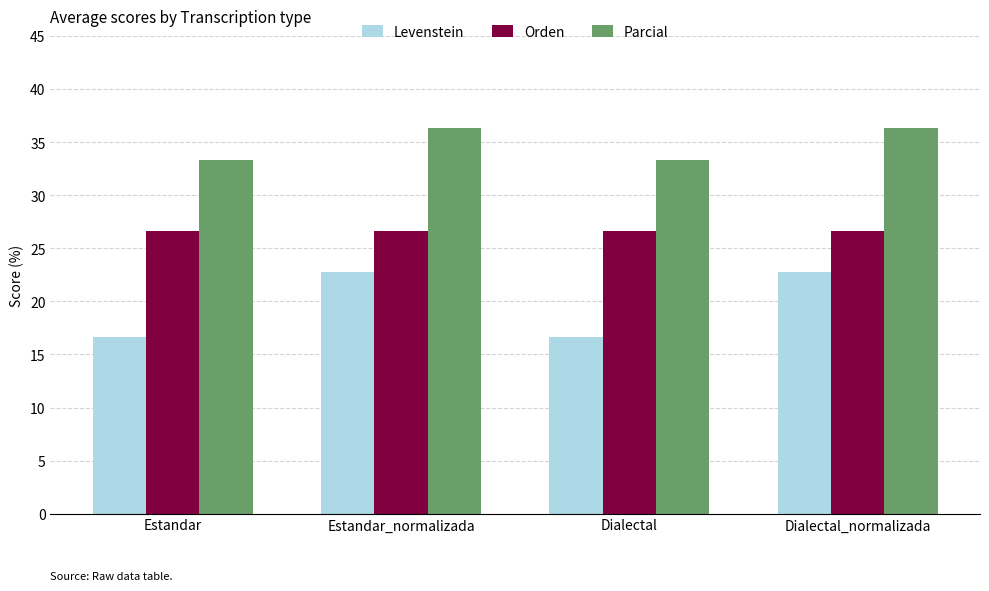

How many bars are there in each group?

3